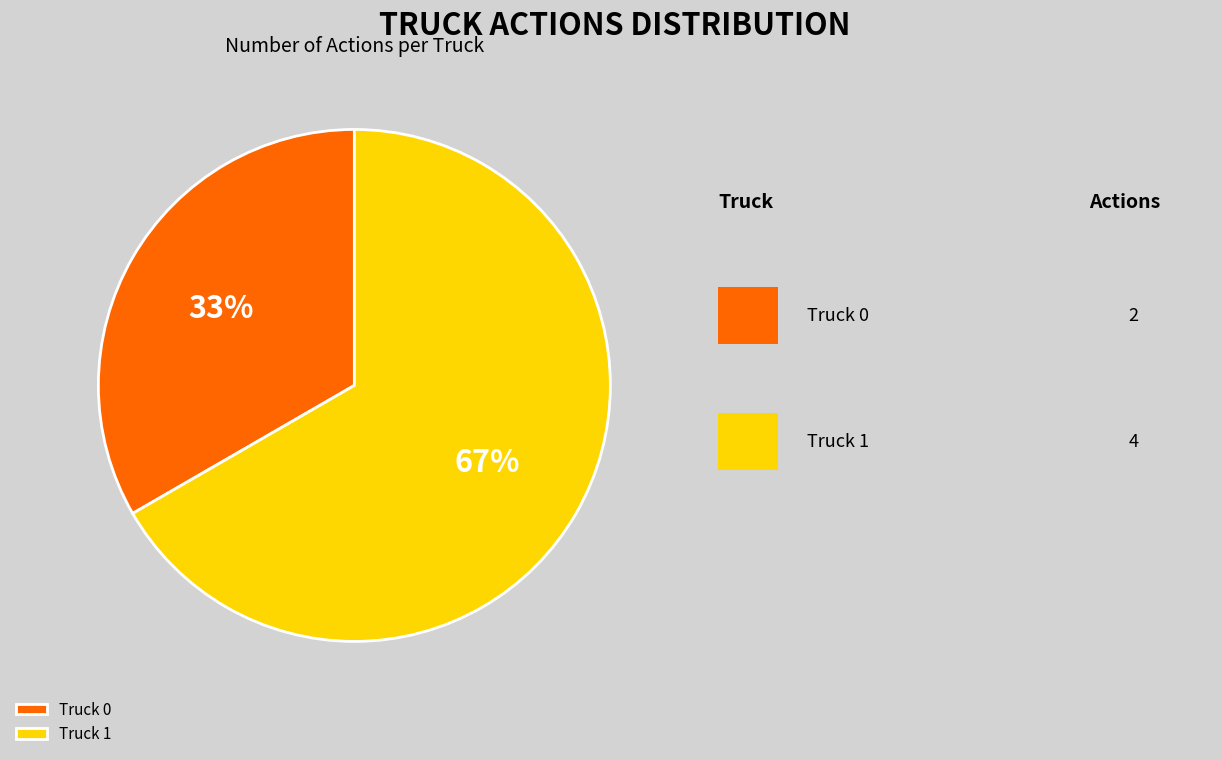

To the nearest percent, what is the combined percentage of Truck 1 and Truck 0?

100%